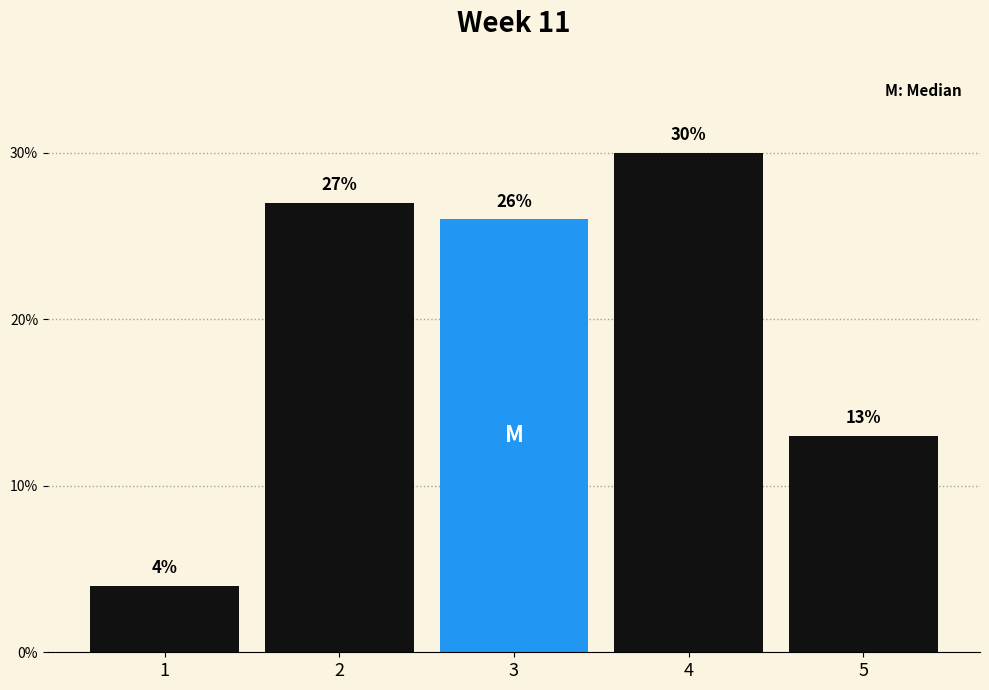

Reading left to right, extract all data points from this chart.

4	27	26	30	13